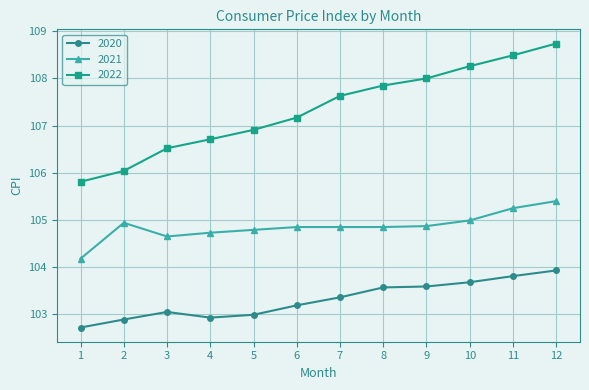

Which label corresponds to the largest value in the chart?

12